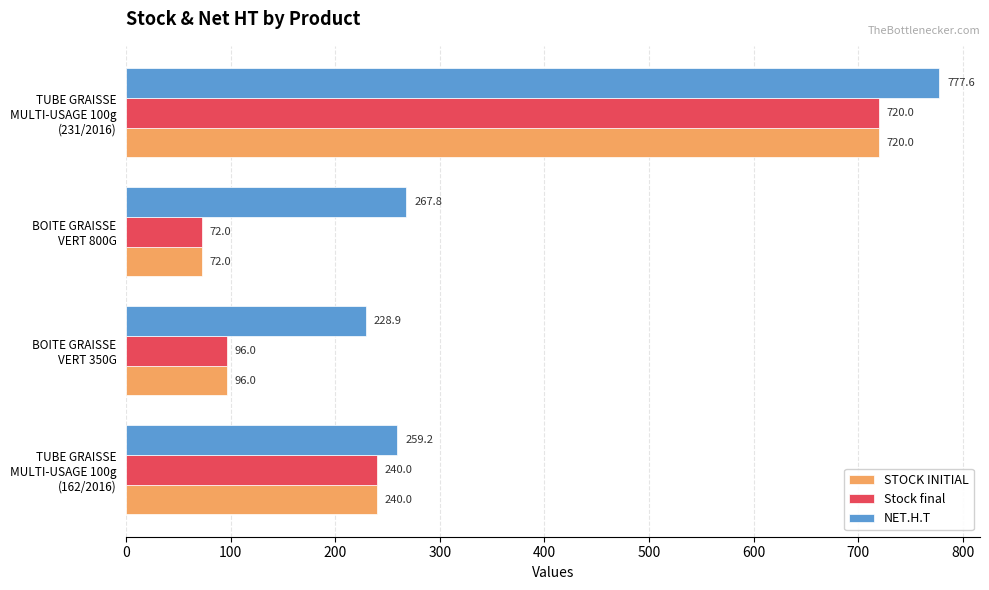

What is the highest value of the STOCK INITIAL series?

720.0